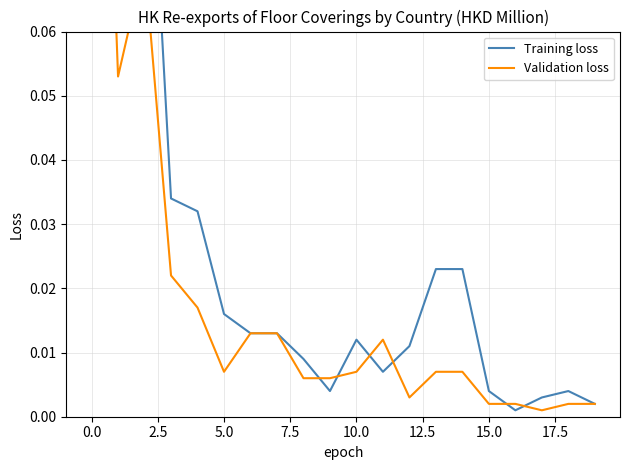

What are all the series names shown in the legend?

Training loss, Validation loss